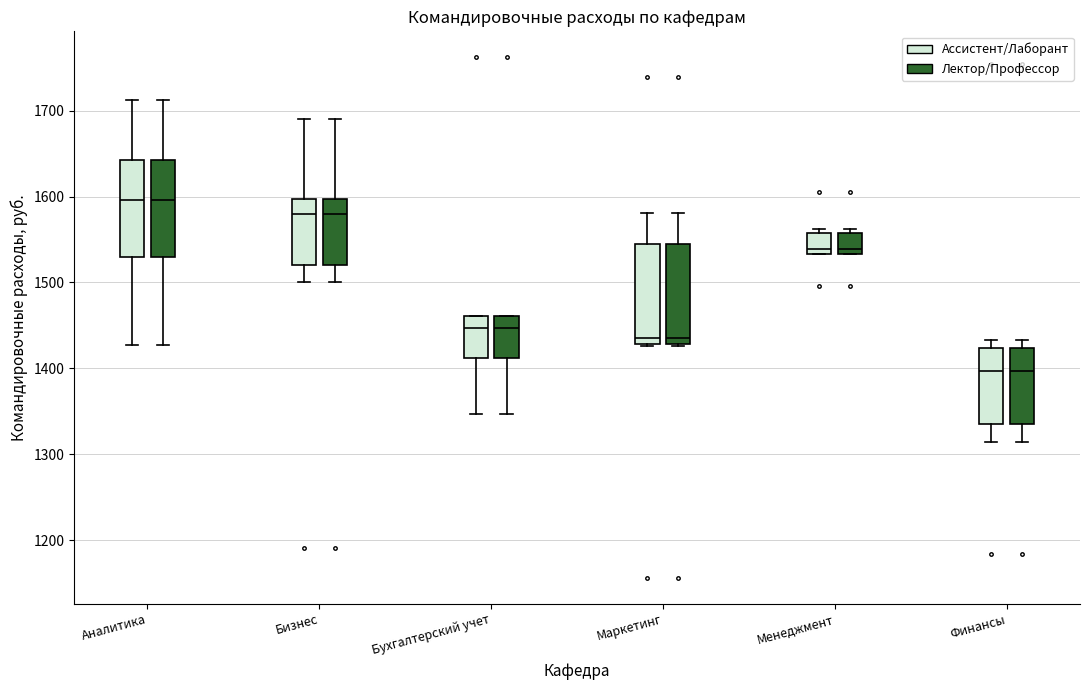

Reading left to right, read every box against the y-axis: the position of its median line, the range the box covers, and the ends of its whiskers. The values are not printed on the chart, so give them approximately, as read against the axis.

Аналитика (Ассистент/Лаборант): median 1600, box 1530 to 1640, whiskers 1430 to 1710
Аналитика (Лектор/Профессор): median 1600, box 1530 to 1640, whiskers 1430 to 1710
Бизнес (Ассистент/Лаборант): median 1580, box 1520 to 1600, whiskers 1500 to 1690
Бизнес (Лектор/Профессор): median 1580, box 1520 to 1600, whiskers 1500 to 1690
Бухгалтерский учет (Ассистент/Лаборант): median 1450, box 1410 to 1460, whiskers 1350 to 1460
Бухгалтерский учет (Лектор/Профессор): median 1450, box 1410 to 1460, whiskers 1350 to 1460
Маркетинг (Ассистент/Лаборант): median 1440, box 1430 to 1540, whiskers 1430 to 1580
Маркетинг (Лектор/Профессор): median 1440, box 1430 to 1540, whiskers 1430 to 1580
Менеджмент (Ассистент/Лаборант): median 1540, box 1530 to 1560, whiskers 1530 to 1560 (just above the box's upper edge)
Менеджмент (Лектор/Профессор): median 1540, box 1530 to 1560, whiskers 1530 to 1560 (just above the box's upper edge)
Финансы (Ассистент/Лаборант): median 1400, box 1340 to 1420, whiskers 1310 to 1430
Финансы (Лектор/Профессор): median 1400, box 1340 to 1420, whiskers 1310 to 1430